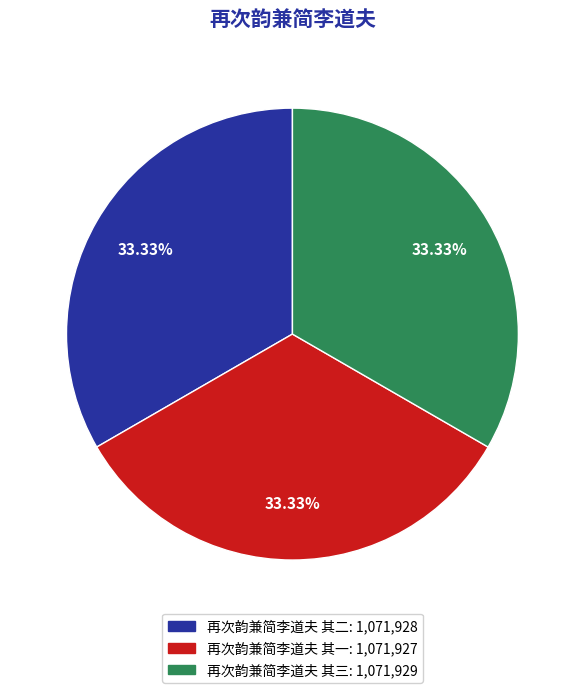

How many segments does this pie chart have?

3